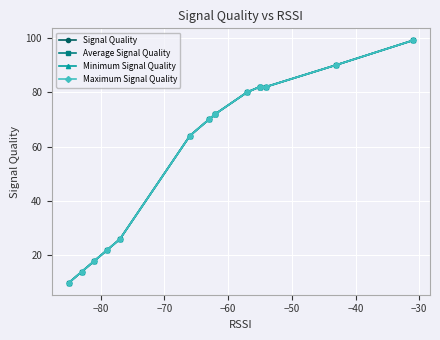

What are all the series names shown in the legend?

Signal Quality, Average Signal Quality, Minimum Signal Quality, Maximum Signal Quality